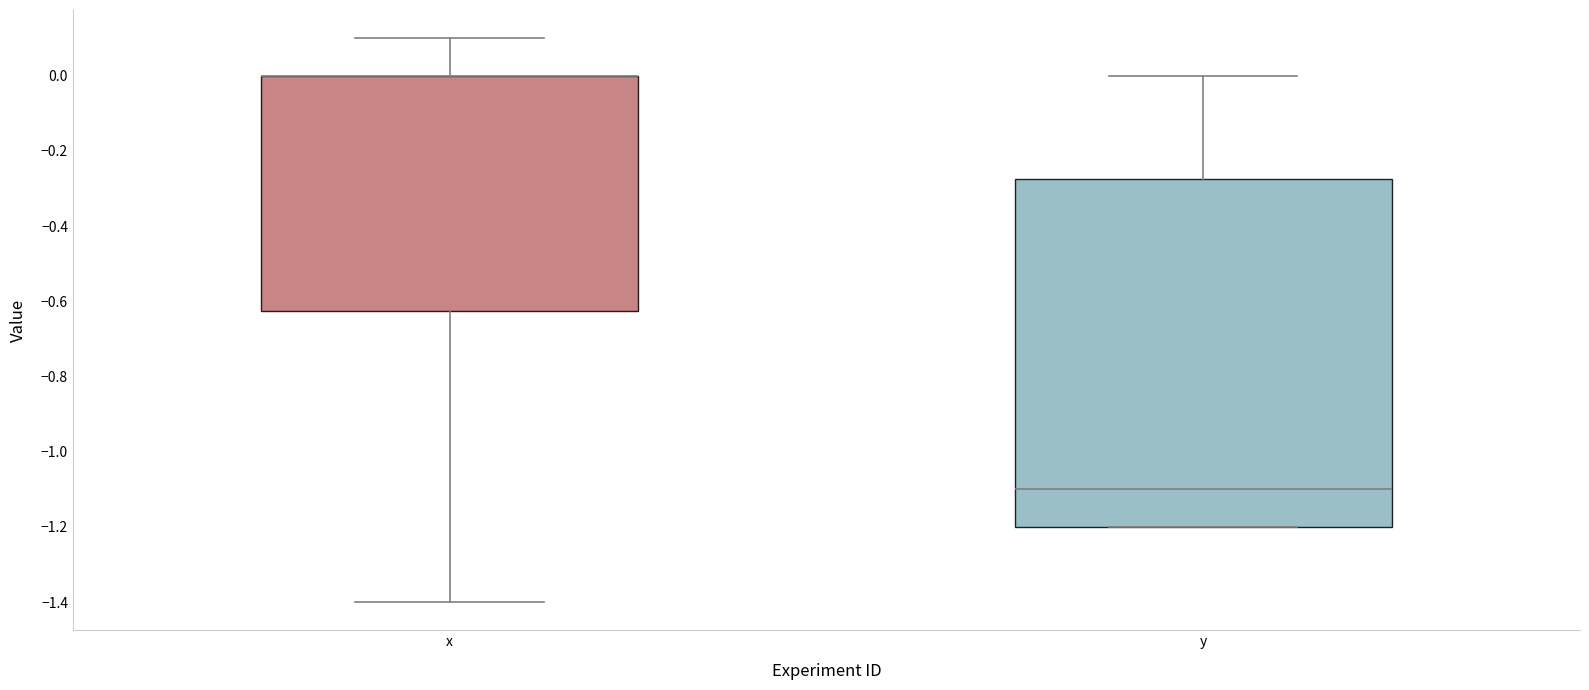

Reading left to right, transcribe this box plot: for each box, give where its median line is, the range the box spans, and where its two whiskers end, as read against the y-axis. The values are not printed on the chart, so give them approximately, as read against the axis.

x: median 0.00 (drawn on the box's upper edge), box -0.62 to 0.00, whiskers -1.40 to 0.10
y: median -1.10, box -1.20 to -0.28, whiskers -1.20 to 0.00